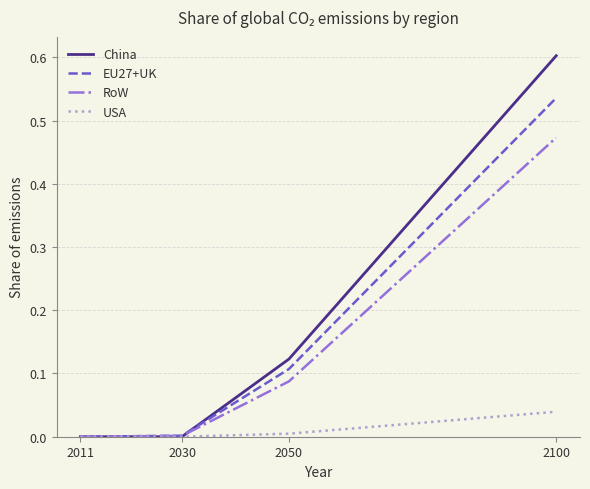

What is the sum of all China values?

0.7